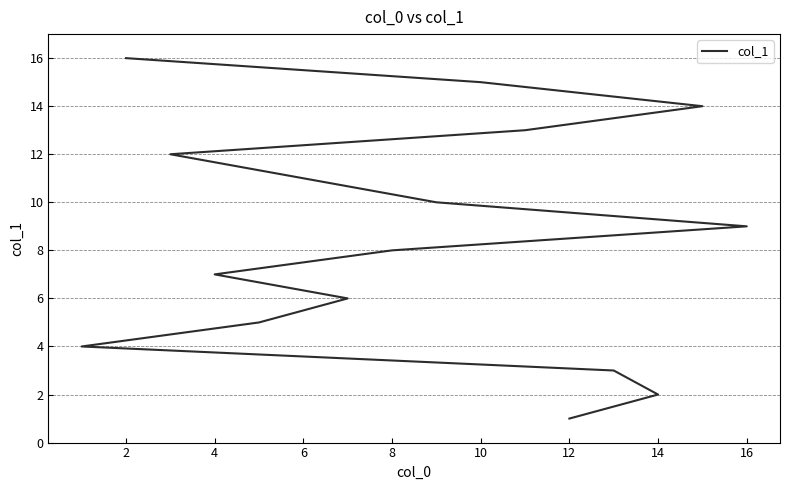

What is the label of the 9th point from the left?

16